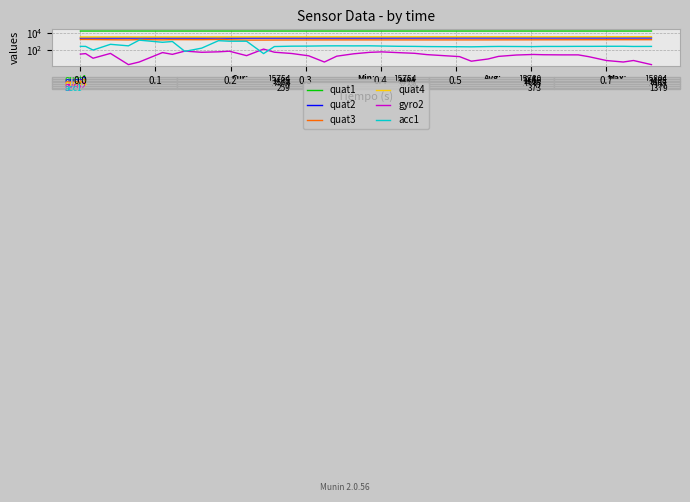

At how many categories does at least one series exceed 10158?

40